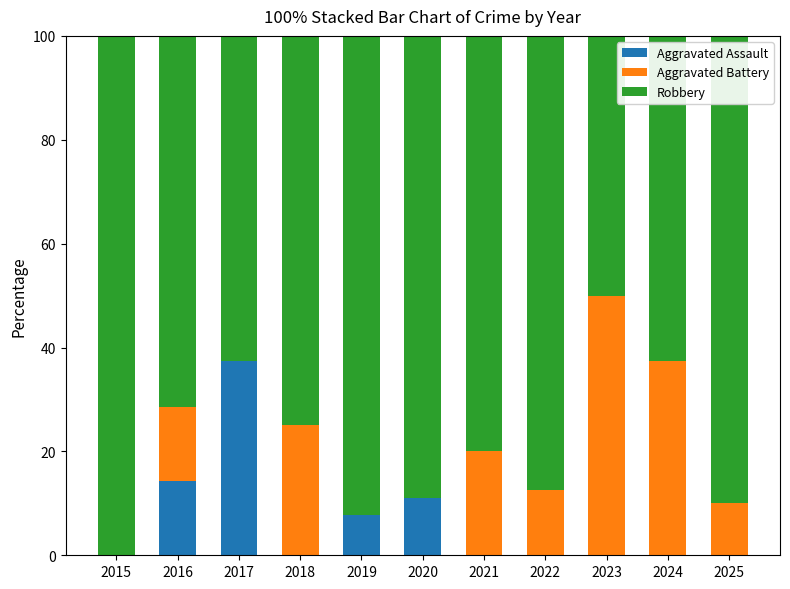

What is the sum of all Aggravated Assault values?

70.6